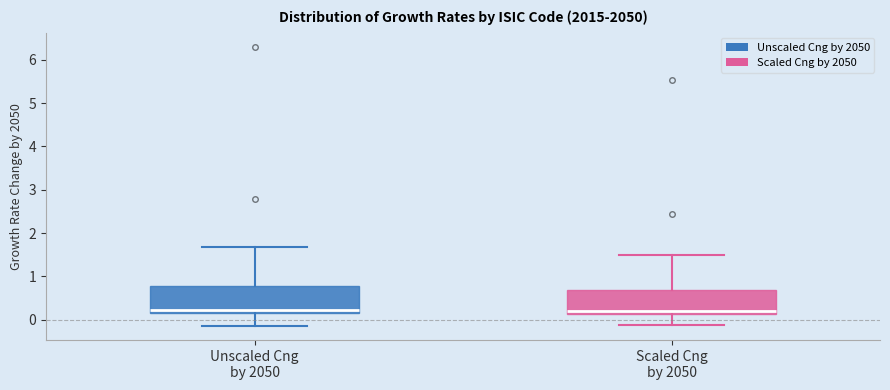

Reading left to right, read every box against the y-axis: the position of its median line, the range the box covers, and the ends of its whiskers. The values are not printed on the chart, so give them approximately, as read against the axis.

Unscaled Cng by 2050: median 0.2 (just above the box's lower edge), box 0.2 to 0.8, whiskers -0.1 to 1.7
Scaled Cng by 2050: median 0.2, box 0.1 to 0.7, whiskers -0.1 to 1.5